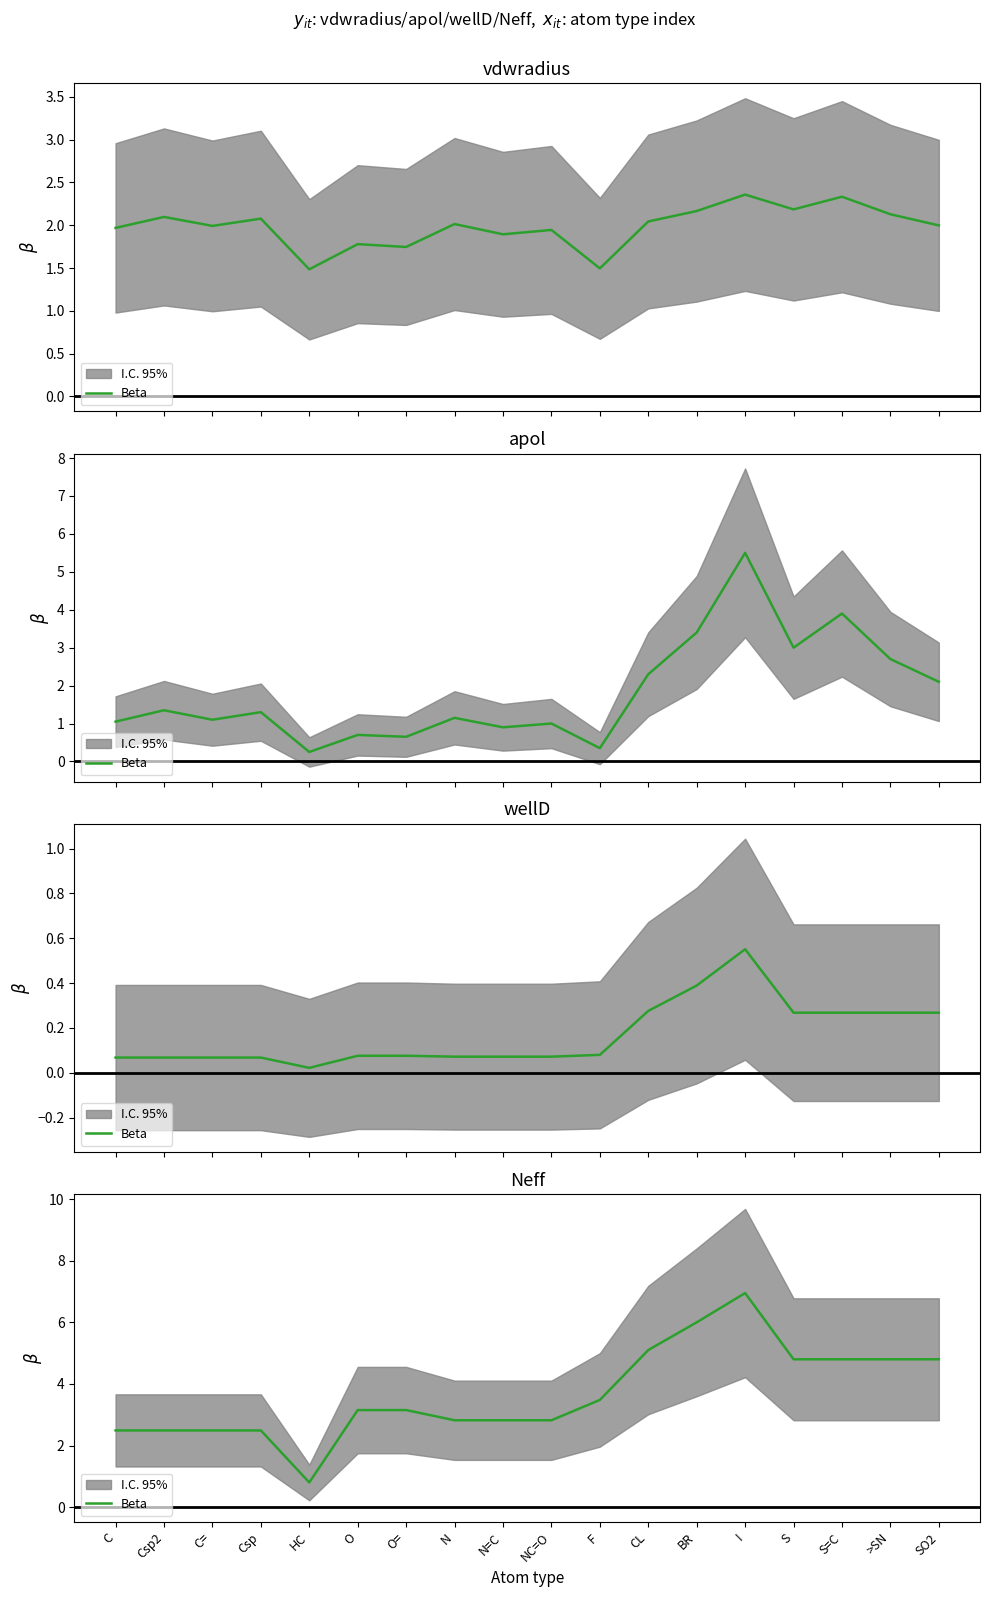

What is the sum of all values?

66.2